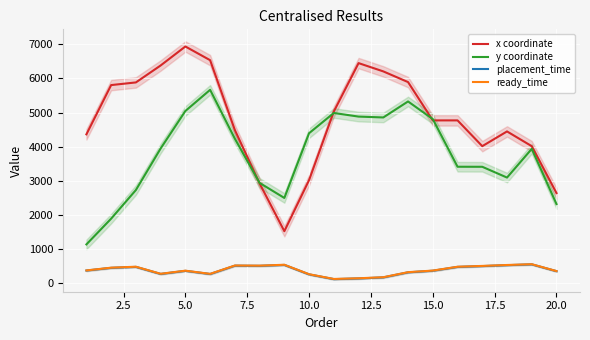

True or false: ready_time and y coordinate intersect in this chart.

False